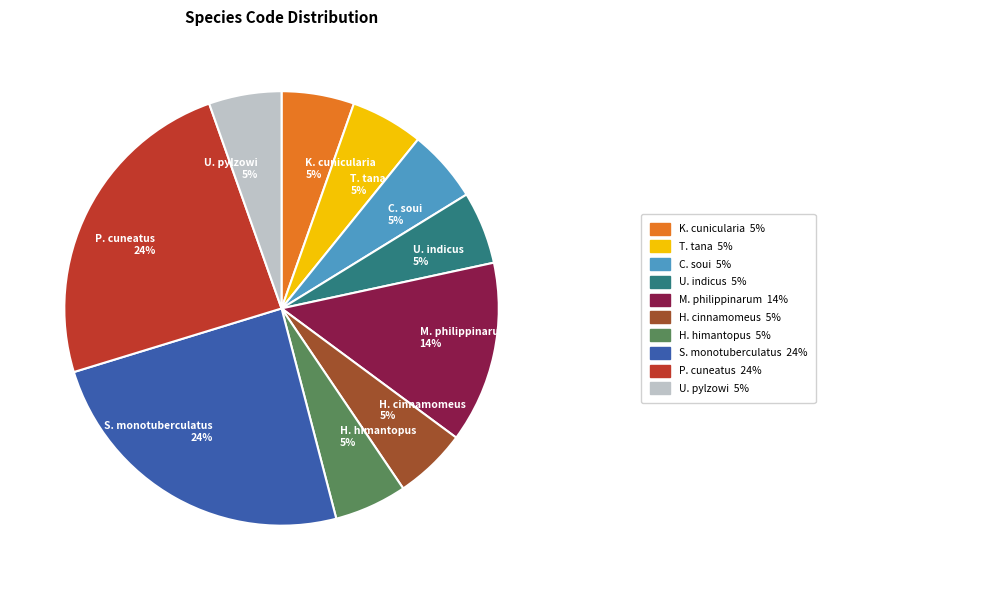

Is it true that C. soui is 5% of the pie?

True